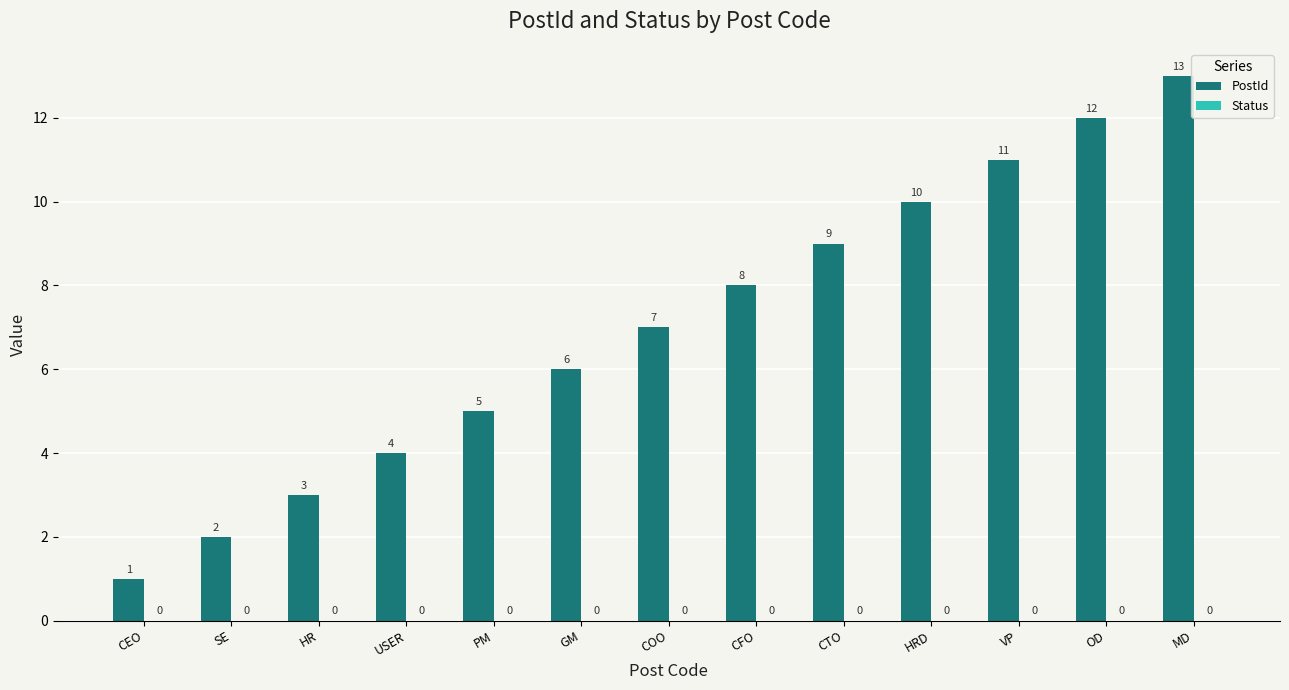

What is the ratio of the value at HRD to the value at CTO?

1.1